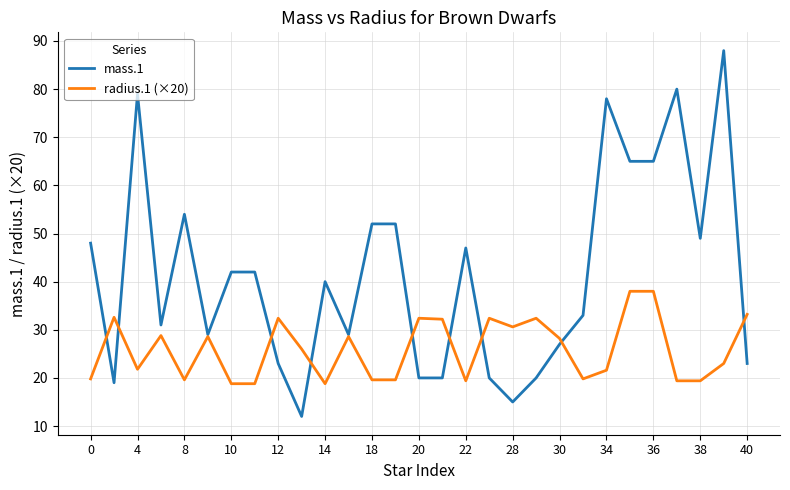

What are all the series names shown in the legend?

mass.1, radius.1 (×20)